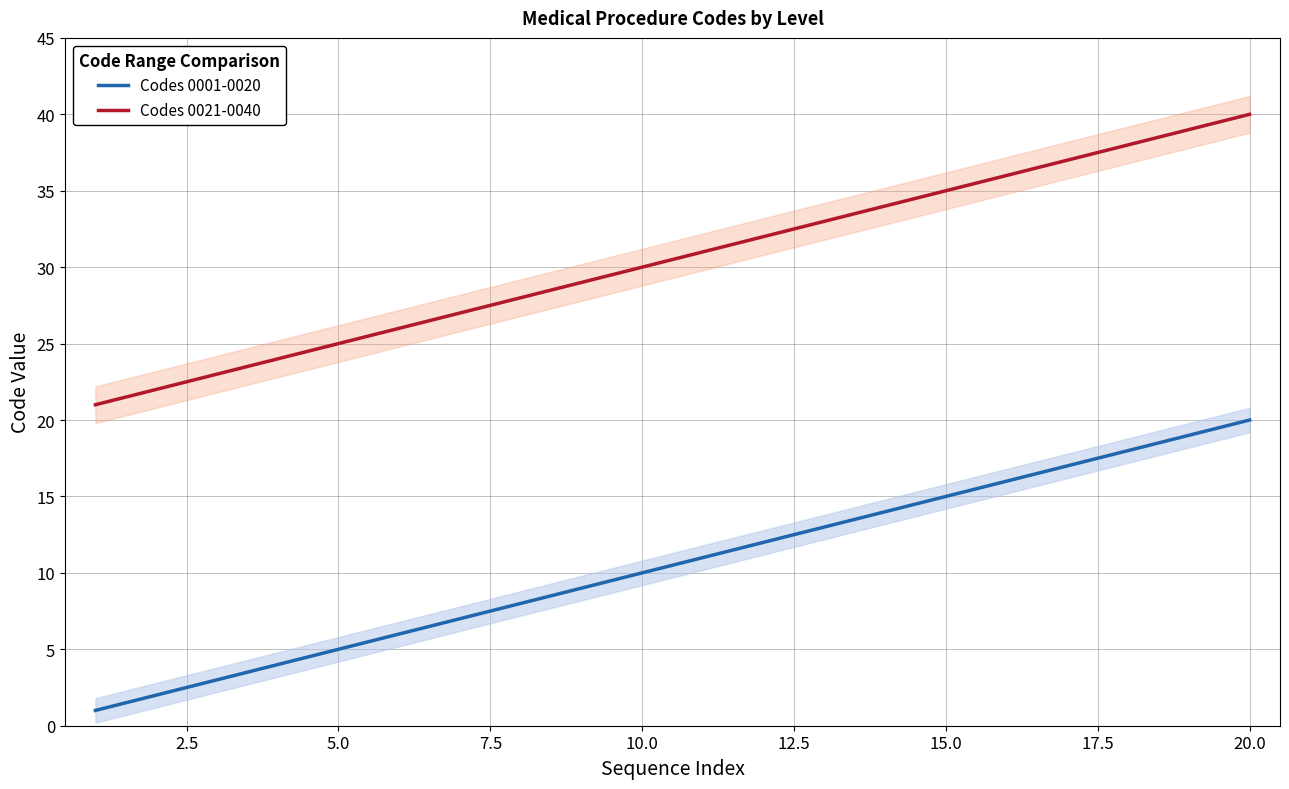

True or false: Codes 0001-0020 has a value of 7 at 4.

False